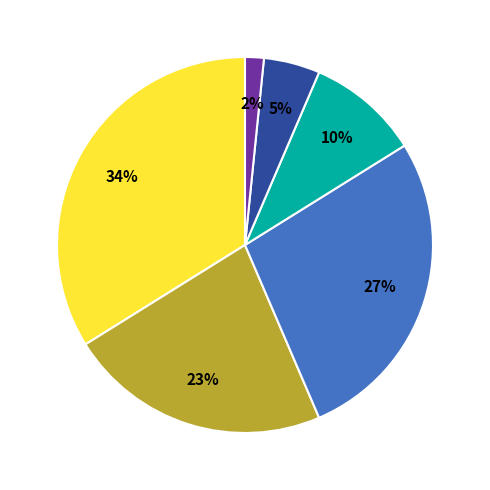

To the nearest percent, what is the average slice percentage?

17%